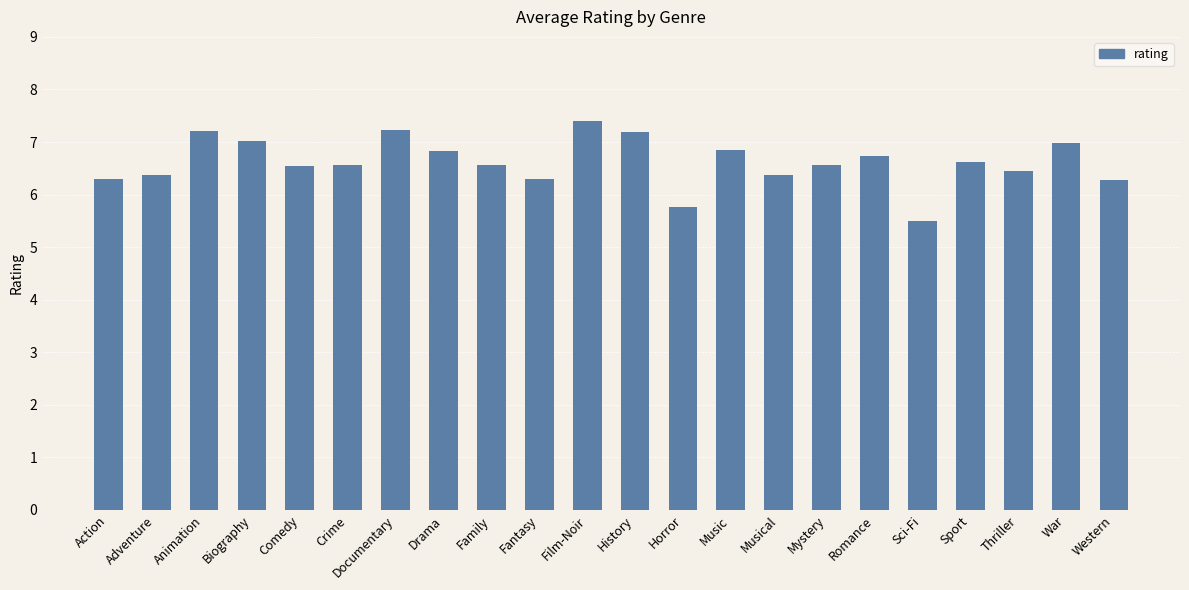

Between Sport and Sci-Fi, which is larger?

Sport